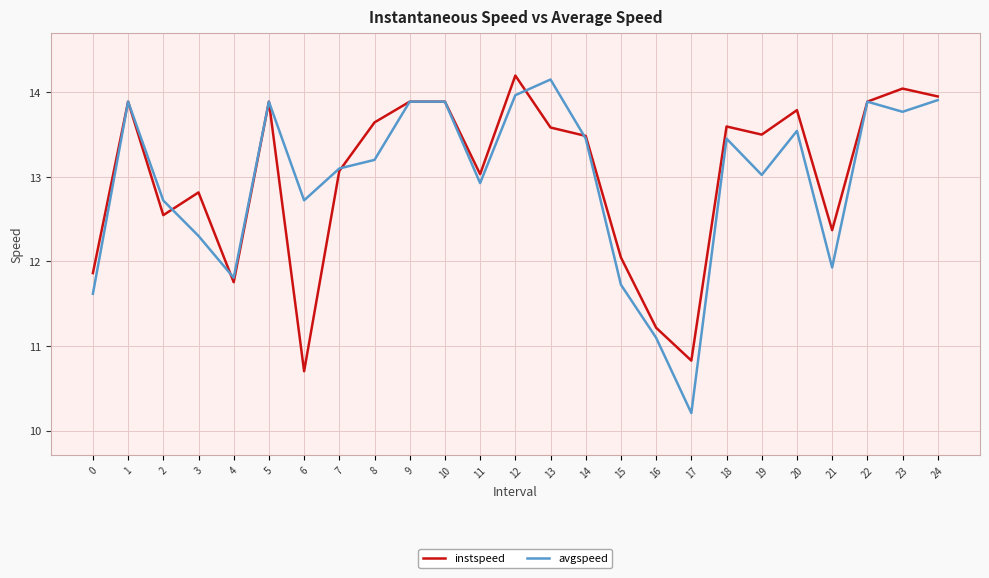

Which category has the lowest value in the avgspeed series?

17